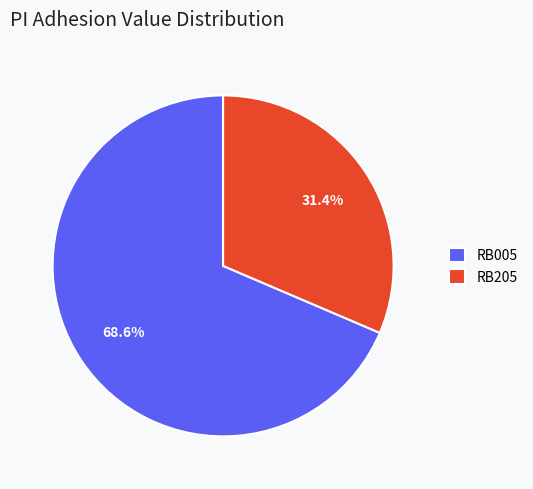

To the nearest percent, what percentage of the pie is RB005?

69%